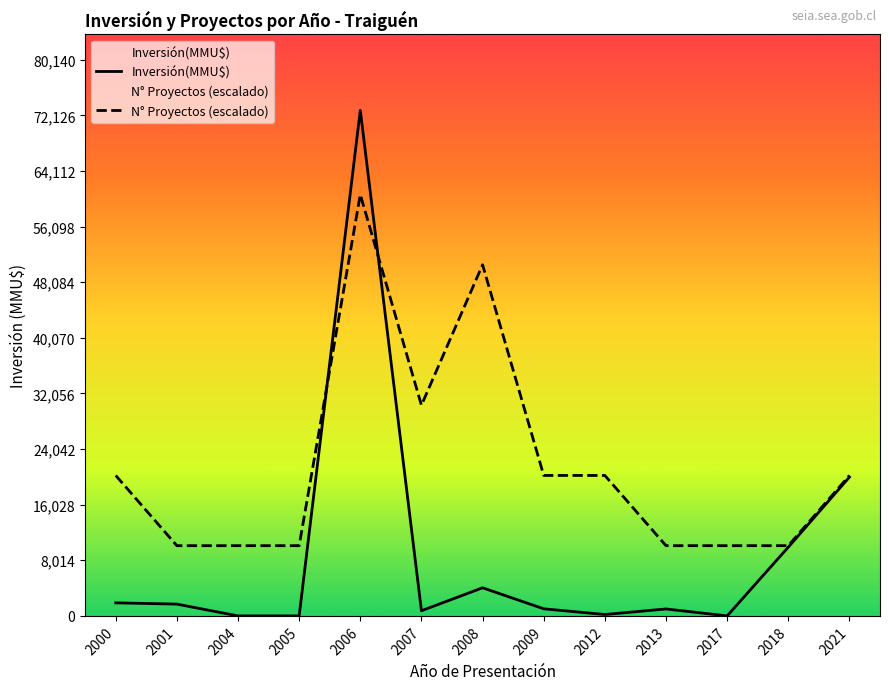

What is the total value across all series at 2006?

133567.5